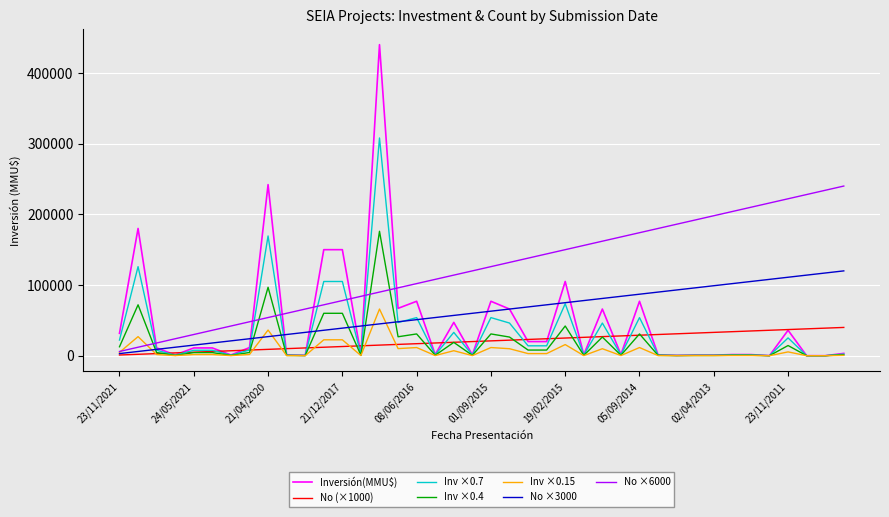

How many lines are shown in the chart?

7